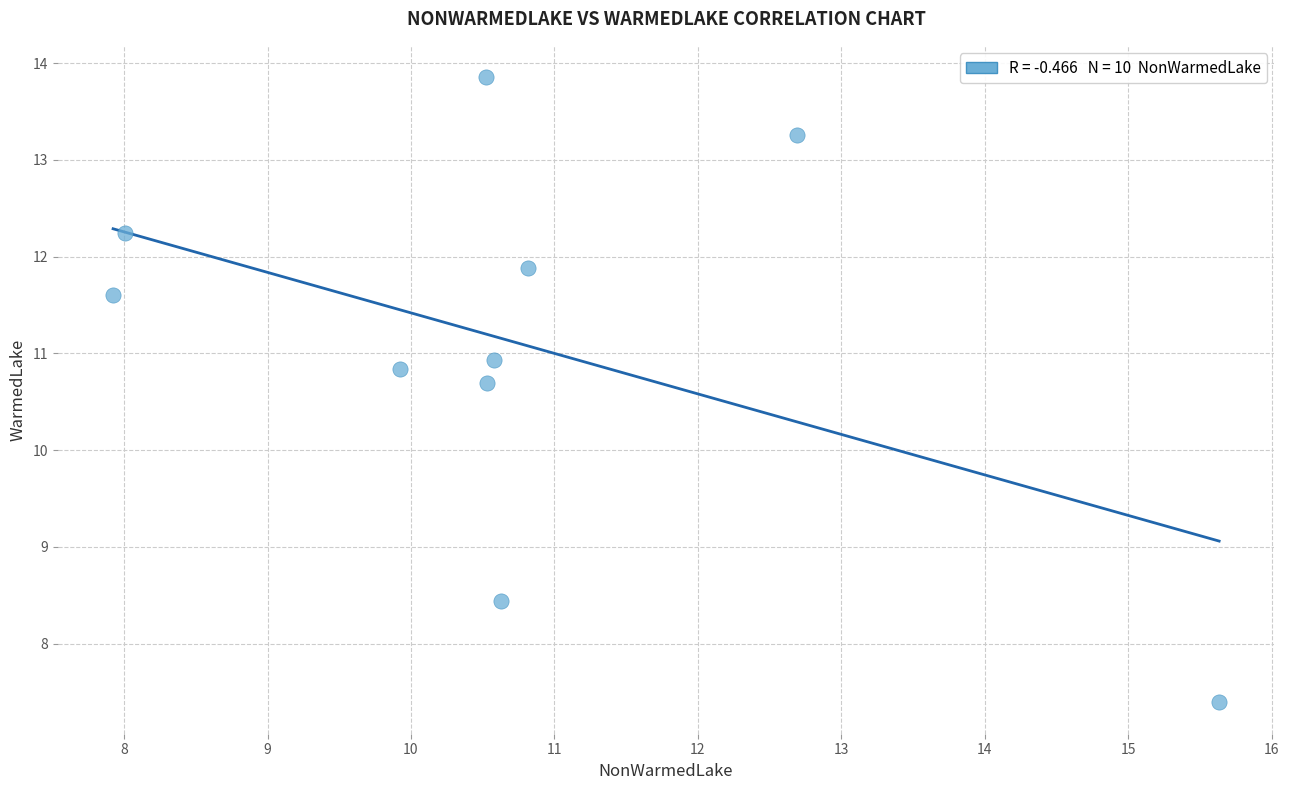

What is the average Y value?

11.1